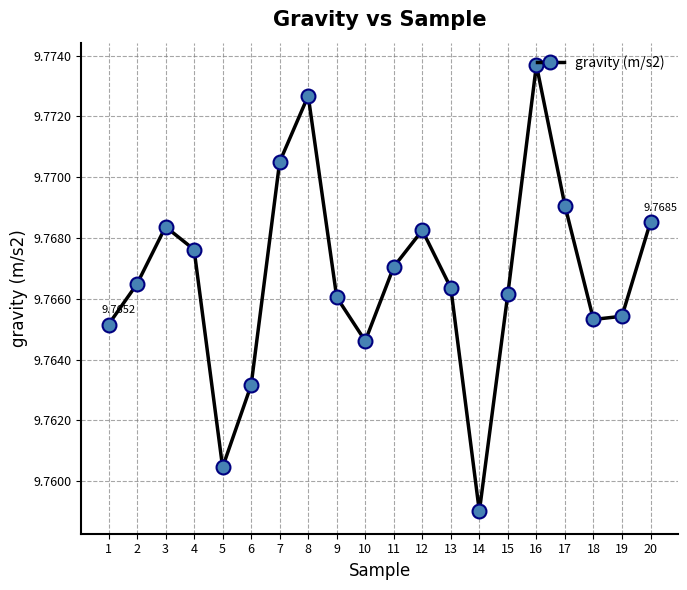

At which category does the data reach its first local valley?

5